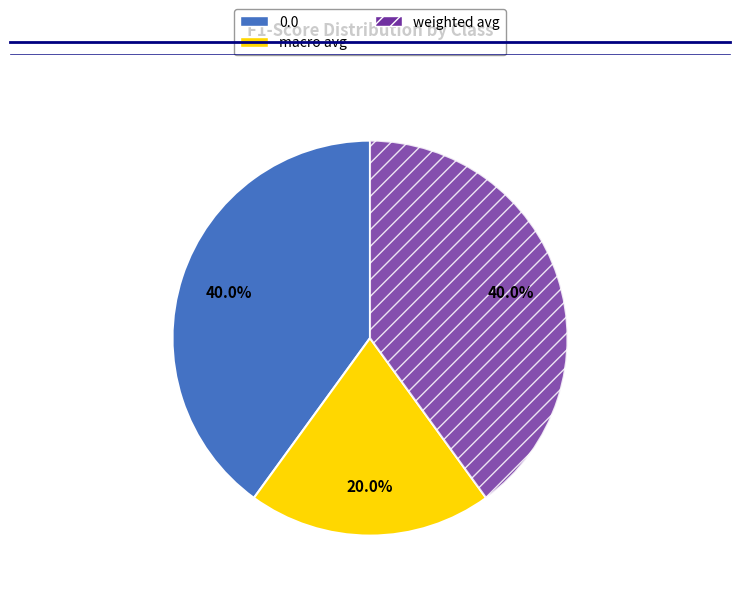

Is it true that 0.0 is 40% of the pie?

True